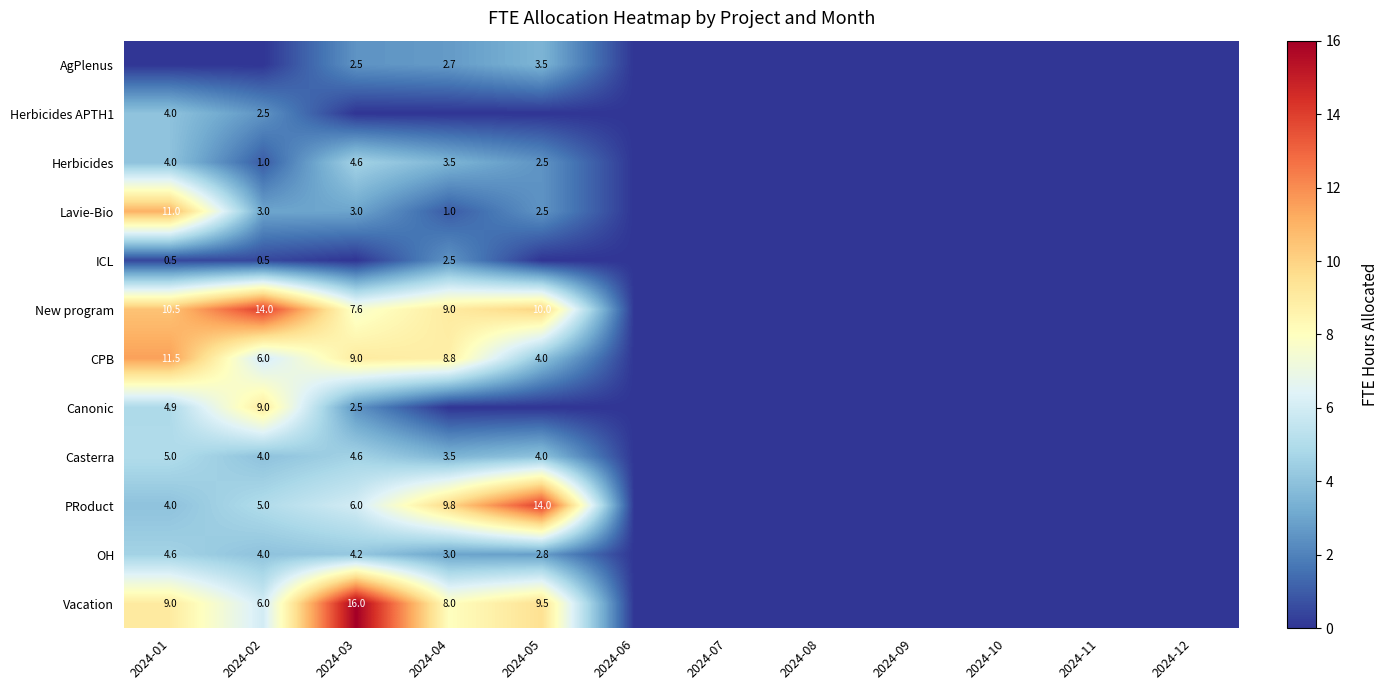

Is it true that CPB equals 6.3 at 2024-03?

False